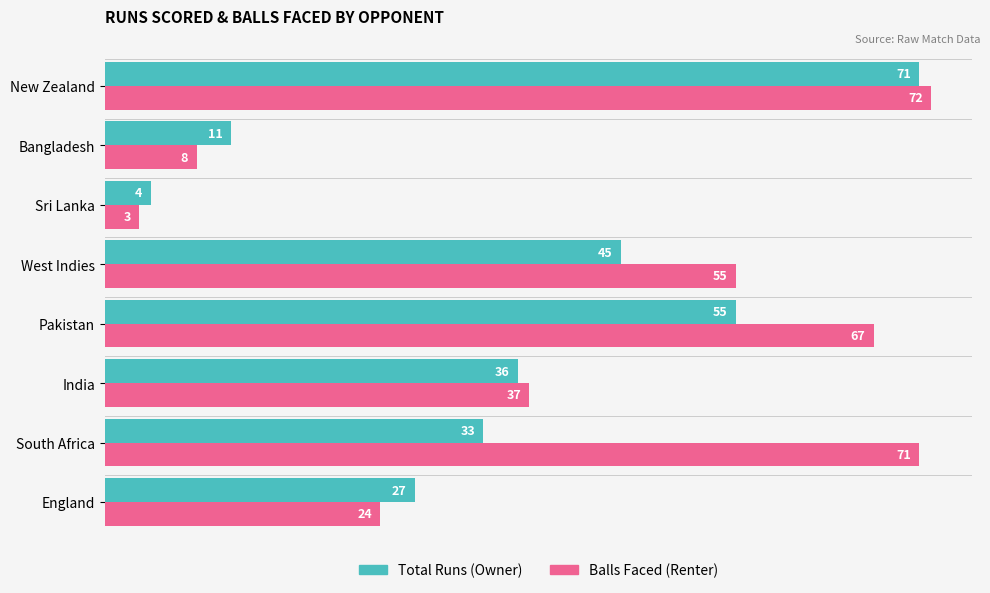

Is the value of Balls Faced (Renter) at South Africa greater than the value of Total Runs (Owner) at England?

Yes